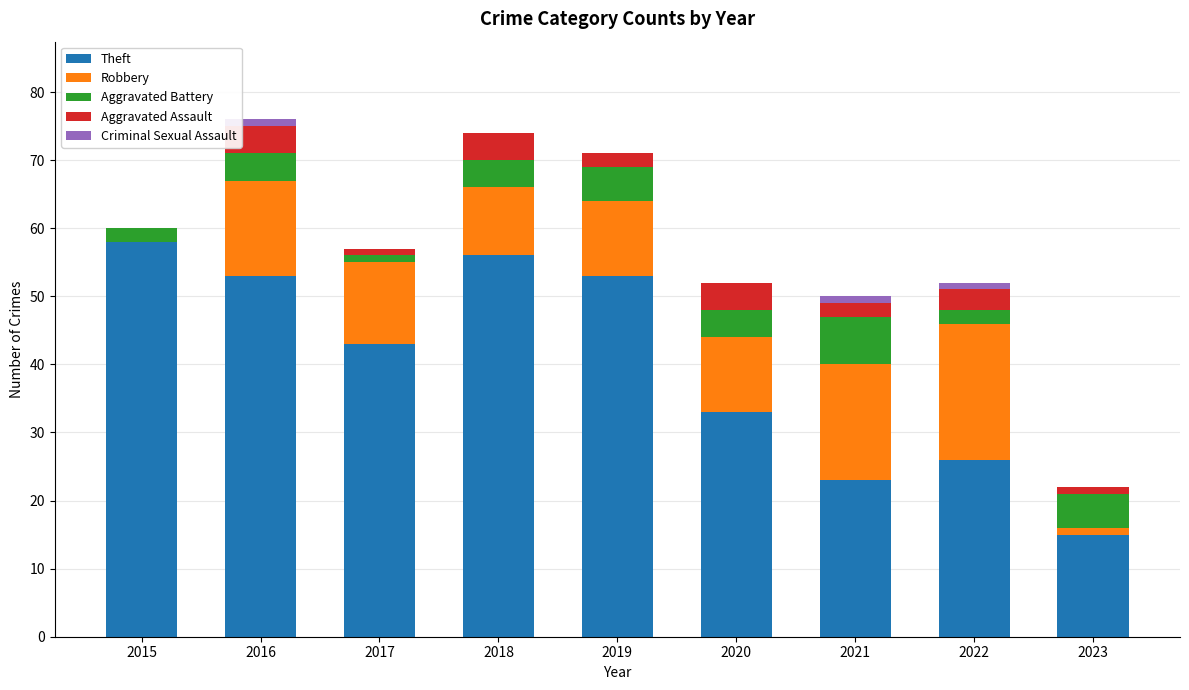

Which category has the highest value in the Theft series?

2015